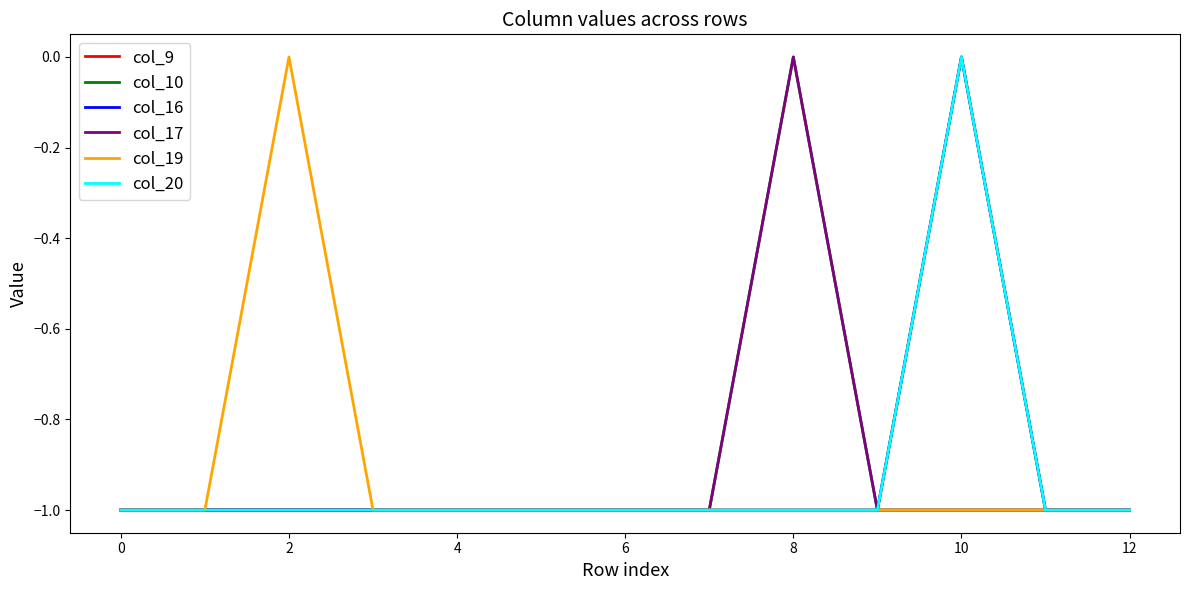

How many interior local peaks does the col_19 series have?

1